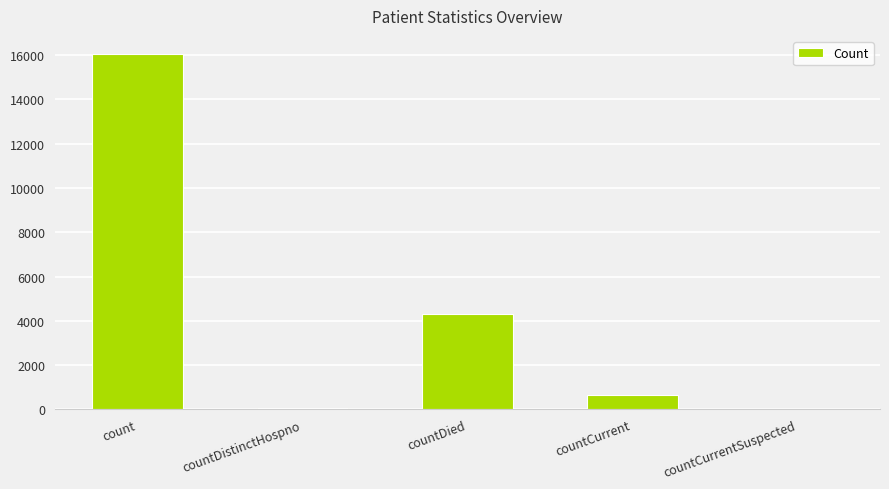

At which label is the value closest to 8035?

countDied